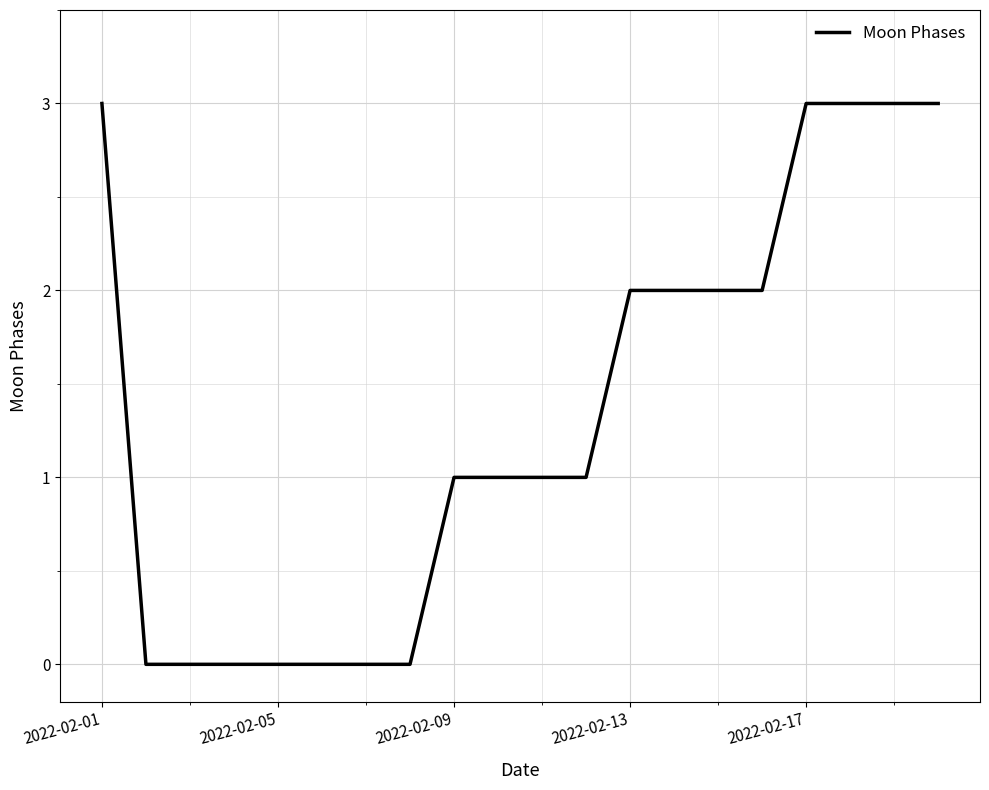

What is the difference between the maximum and minimum values?

3